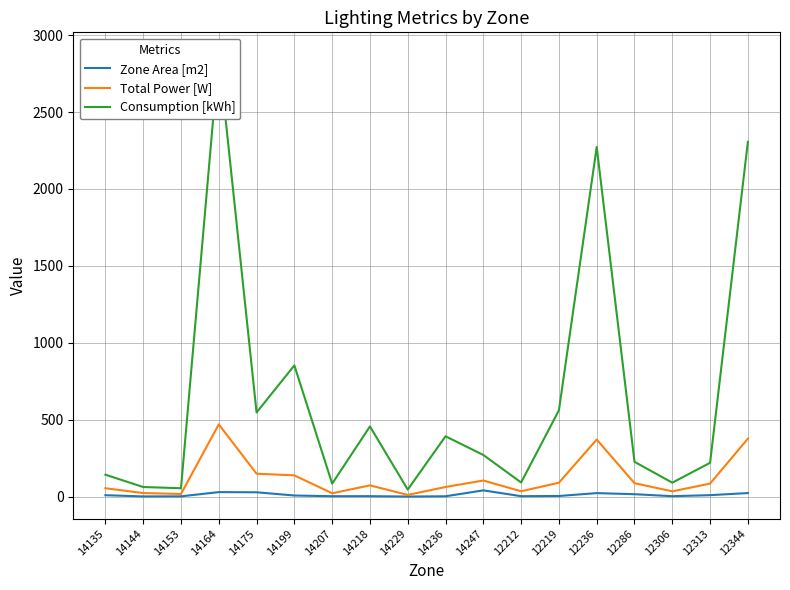

List the series in order of their peak value, lowest first.

Zone Area [m2], Total Power [W], Consumption [kWh]